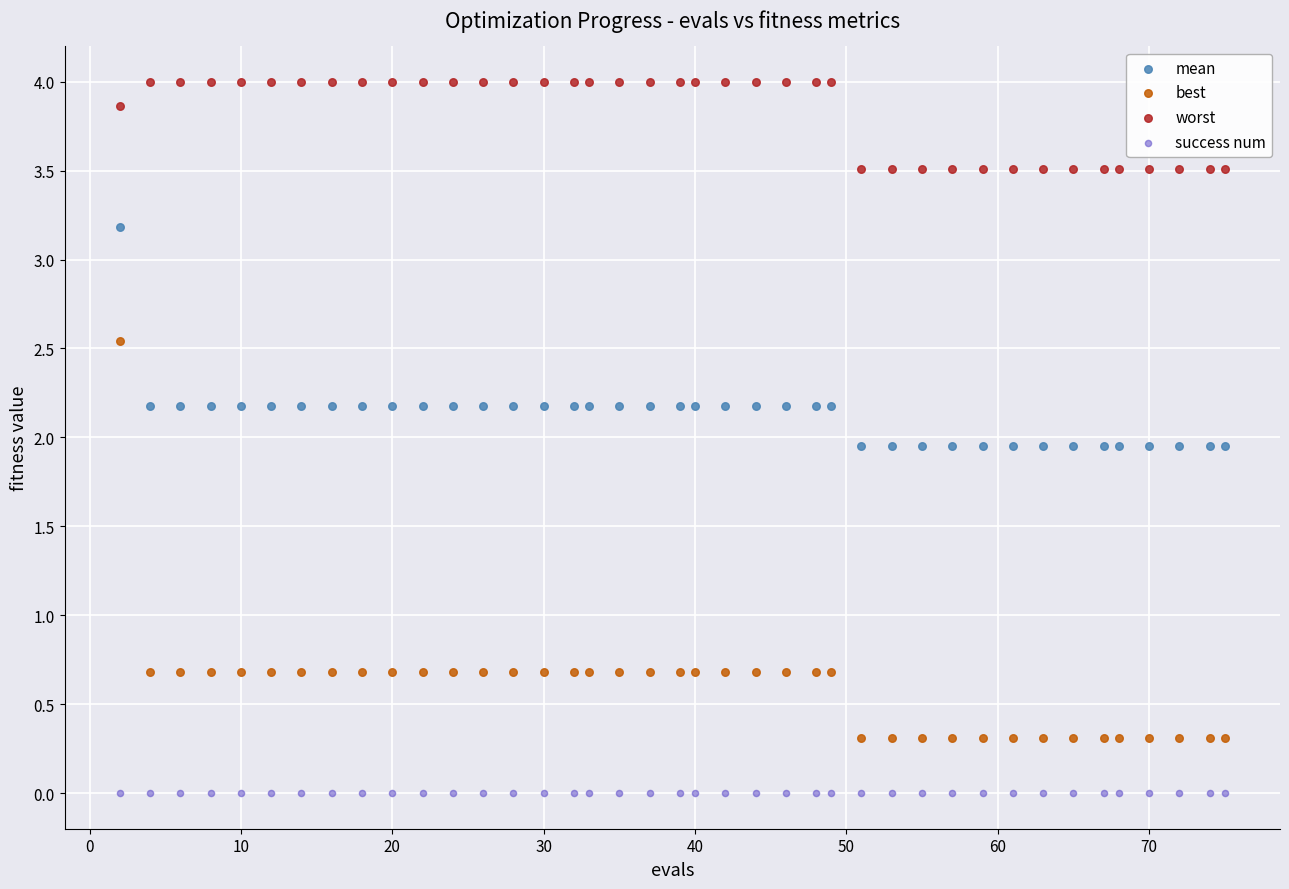

Which series contains the lowest Y value?

success num